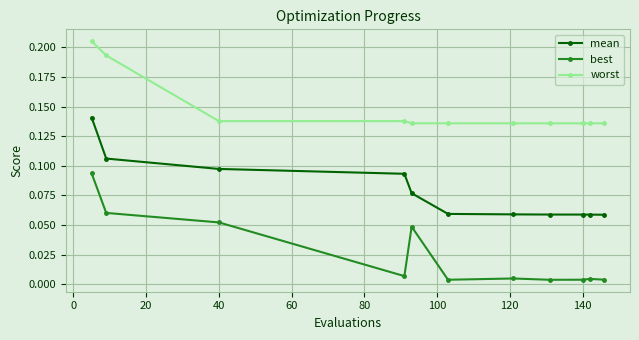

Which series has the largest range (max minus min)?

best